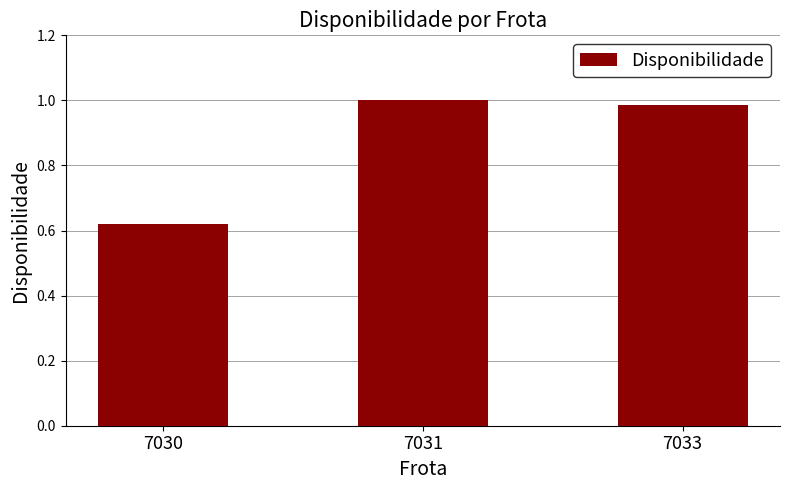

Rank the categories by value from lowest to highest.

7030, 7033, 7031